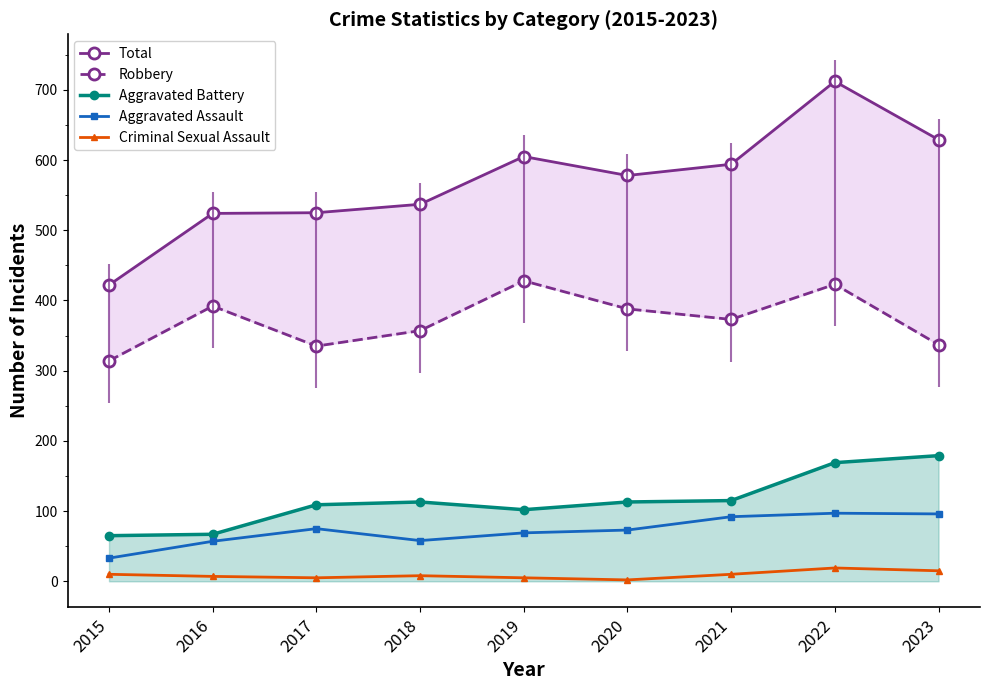

Which series has the largest total across all categories?

Total